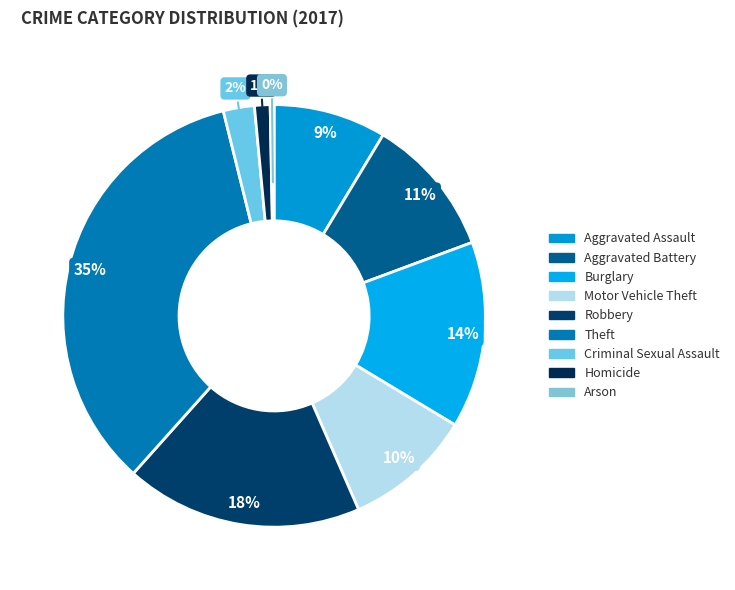

Does Robbery account for over 50% of the chart?

No